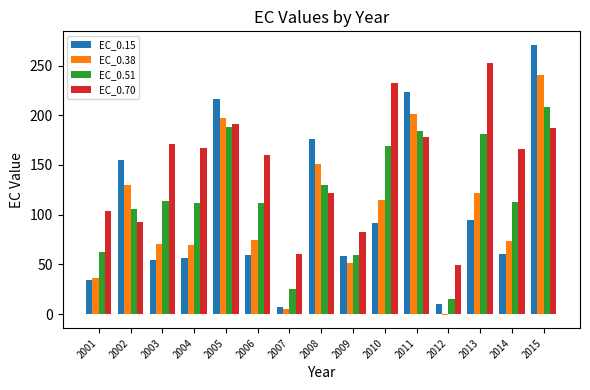

Between 2004 and 2011, which series saw the biggest shift?

EC_0.15